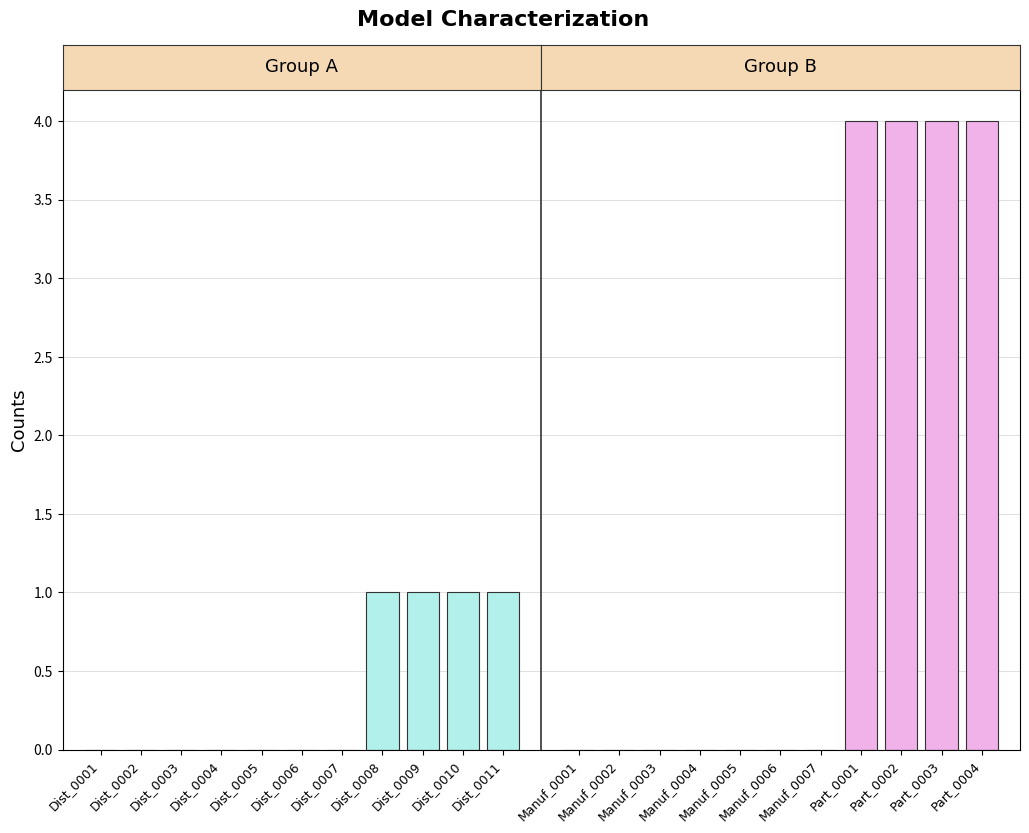

At which category does the chart reach its minimum across all series?

Dist_0001